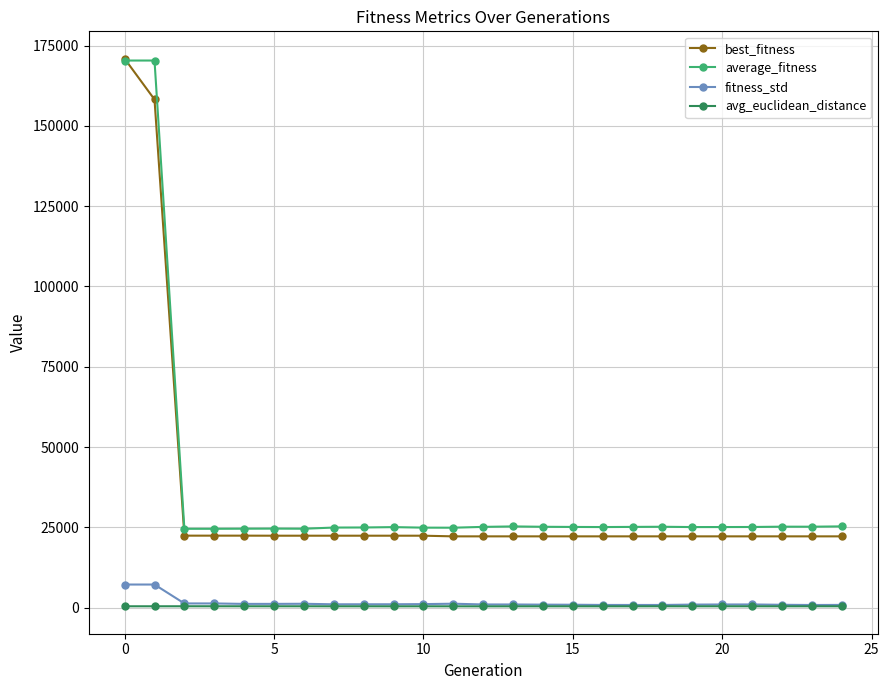

True or false: avg_euclidean_distance has more than 0 interior local peaks.

True